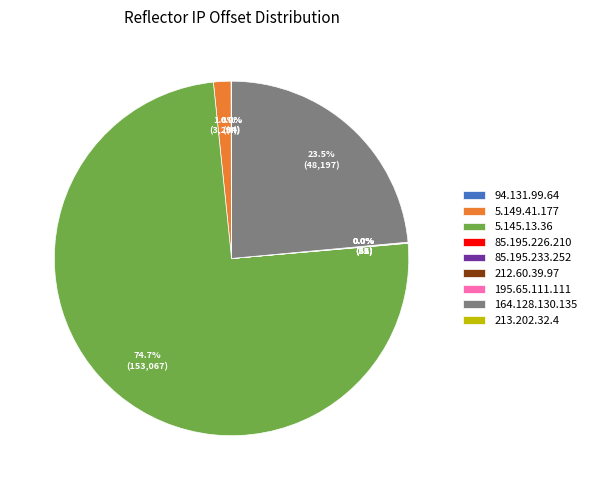

Does any single category account for the majority?

Yes